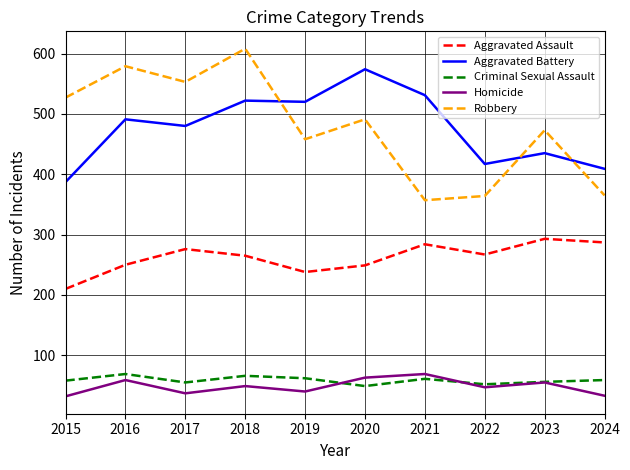

In Homicide, how many points are higher than both neighbors (excluding endpoints)?

4